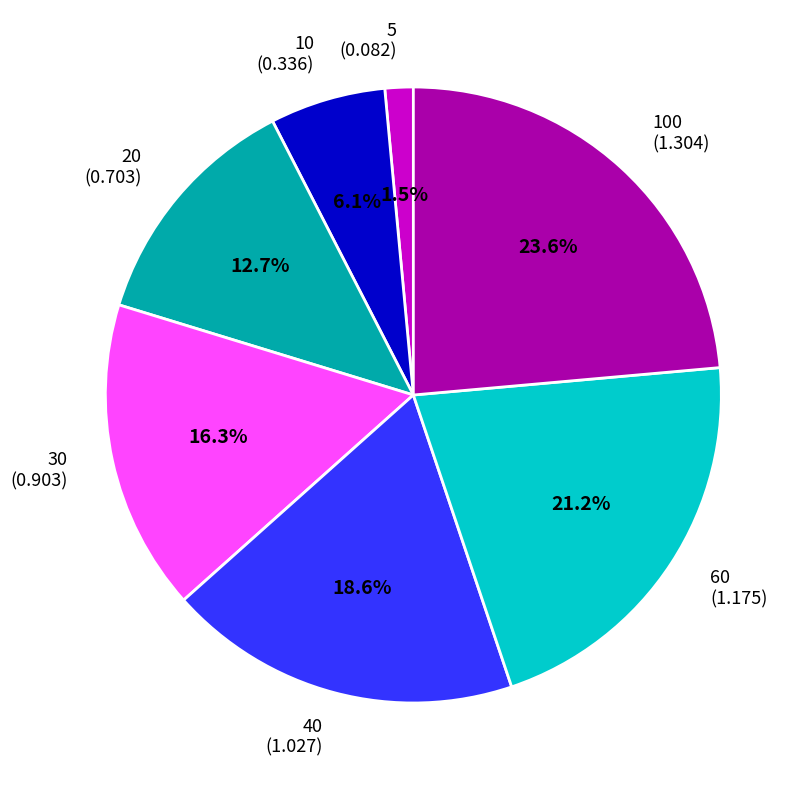

Combined, do 5 and 30 account for over 50%?

No